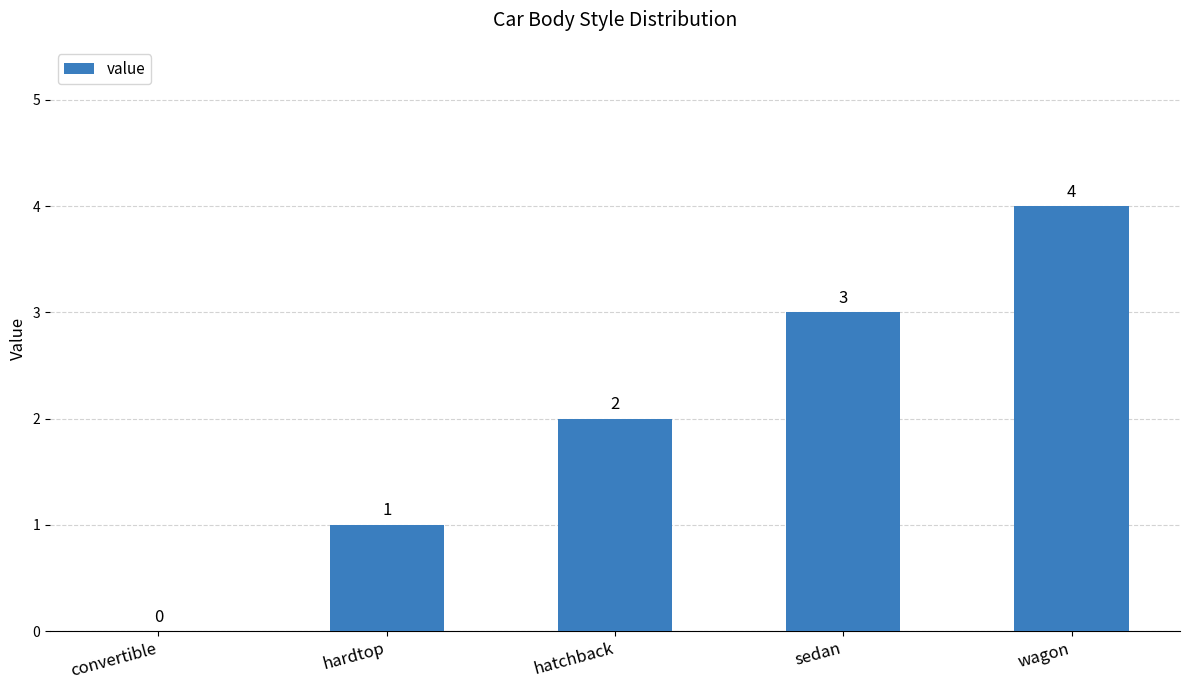

What is the average value?

2